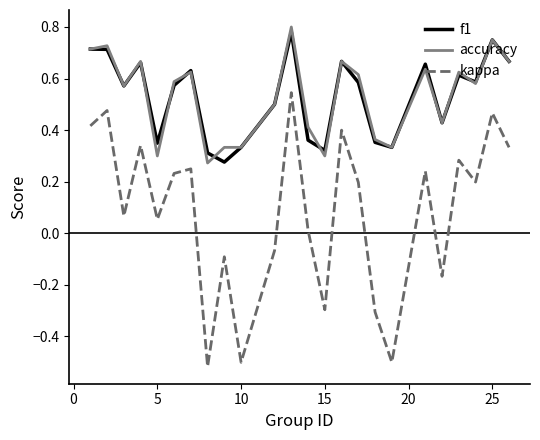

Which series has the widest spread of values?

kappa